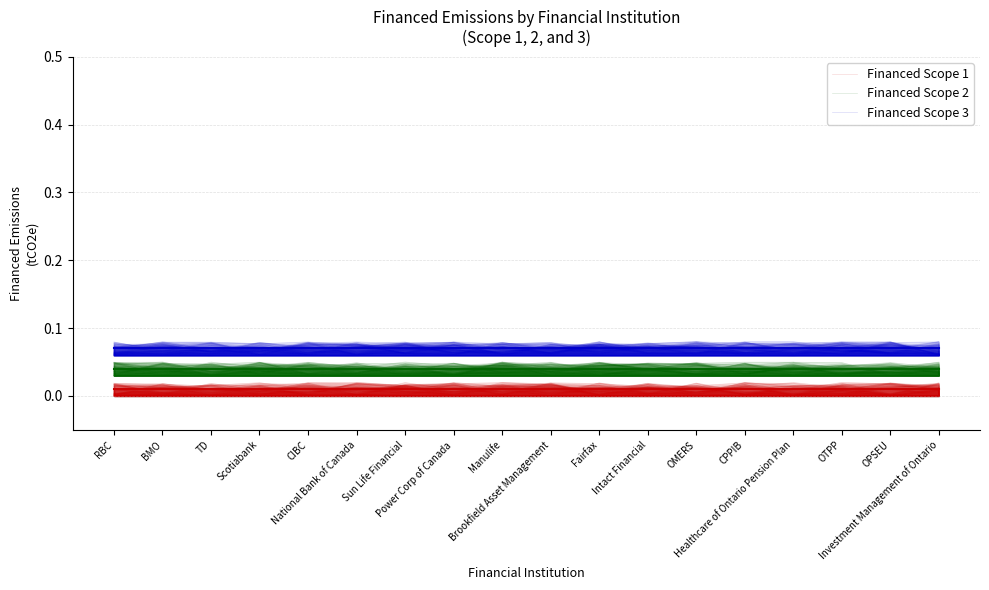

What is the lowest value of the Financed Scope 3 (mean) series?

0.1